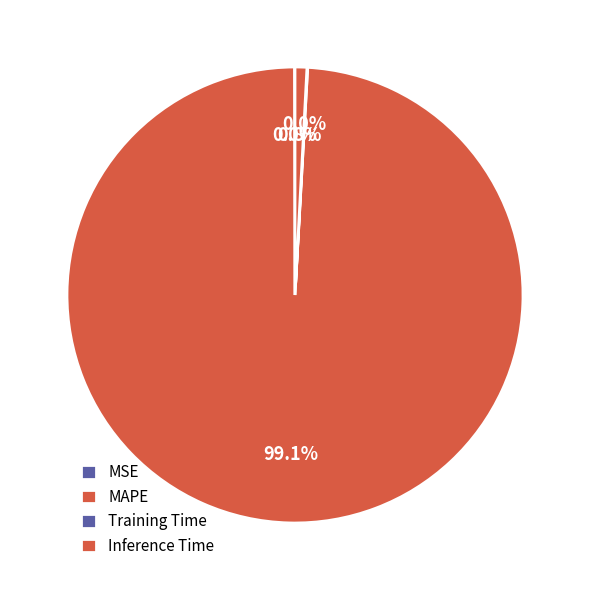

Rank the categories by value from highest to lowest.

MAPE, Inference Time, Training Time, MSE